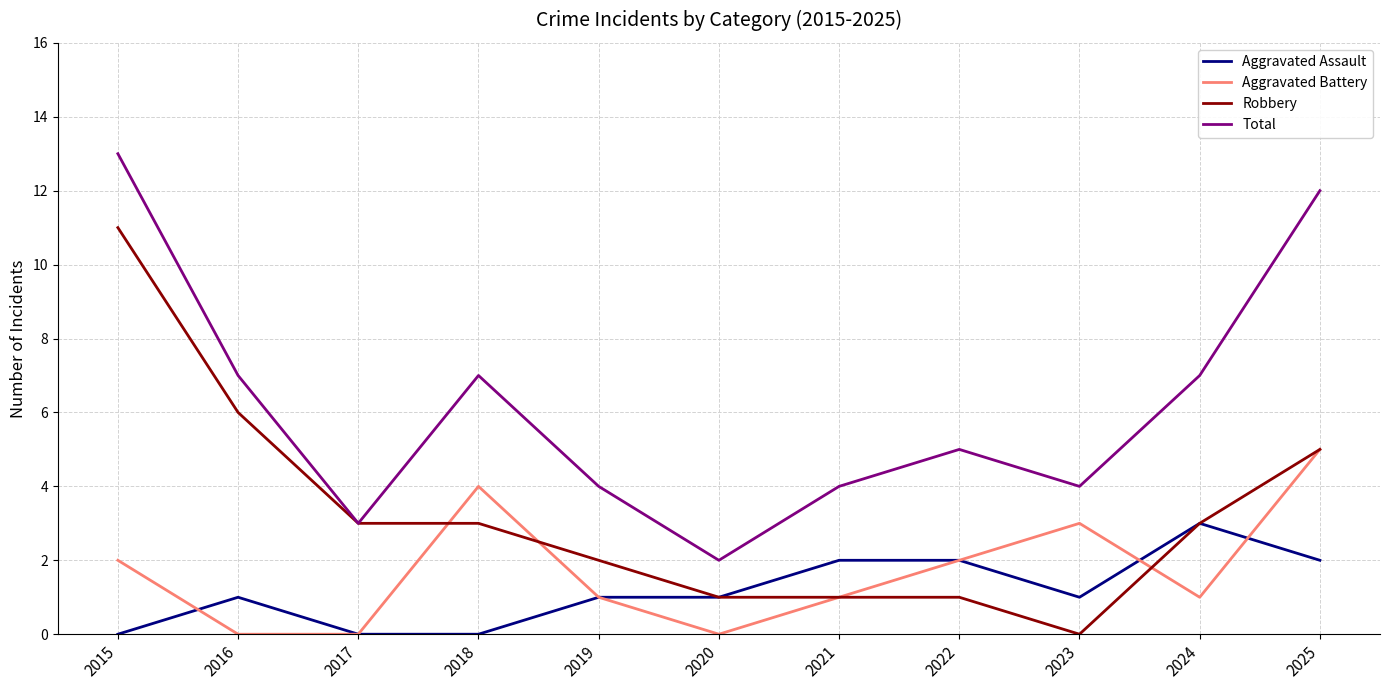

Reading left to right, list all the values displayed in this chart.

Aggravated Assault: 2015=0	2016=1	2017=0	2018=0	2019=1	2020=1	2021=2	2022=2	2023=1	2024=3	2025=2
Aggravated Battery: 2015=2	2016=0	2017=0	2018=4	2019=1	2020=0	2021=1	2022=2	2023=3	2024=1	2025=5
Robbery: 2015=11	2016=6	2017=3	2018=3	2019=2	2020=1	2021=1	2022=1	2023=0	2024=3	2025=5
Total: 2015=13	2016=7	2017=3	2018=7	2019=4	2020=2	2021=4	2022=5	2023=4	2024=7	2025=12